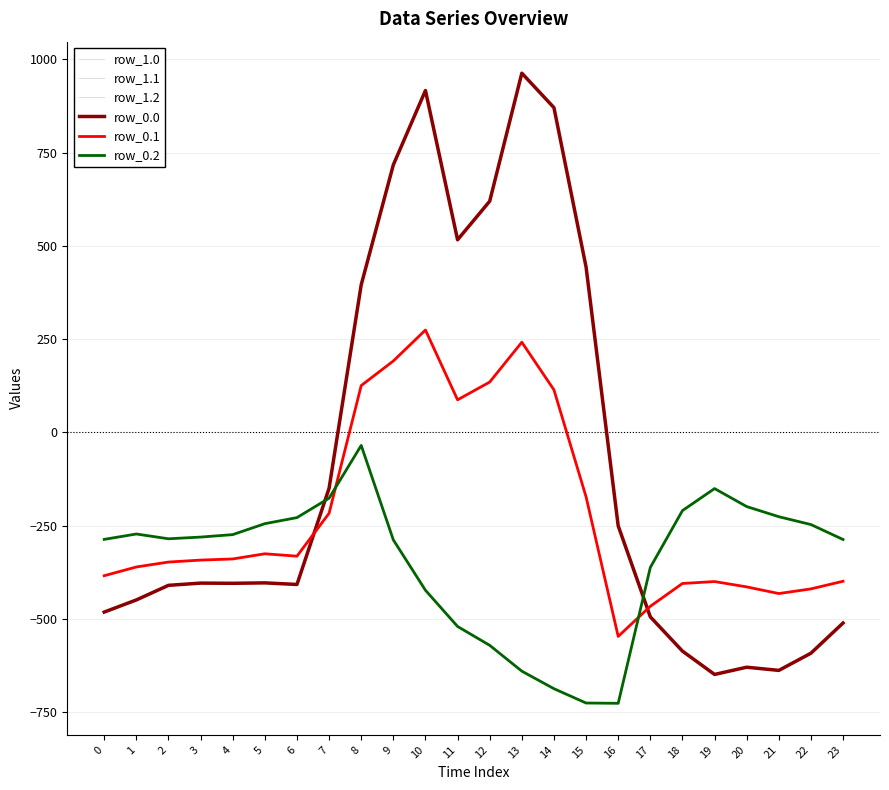

Is this an area chart (filled region under the line)?

No